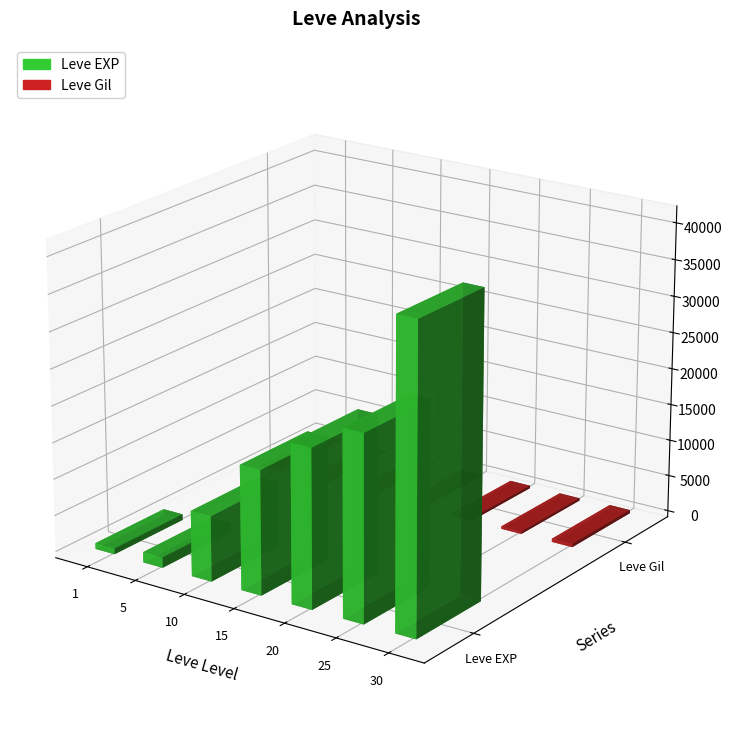

Which series changed the most between 1 and 5?

Leve EXP